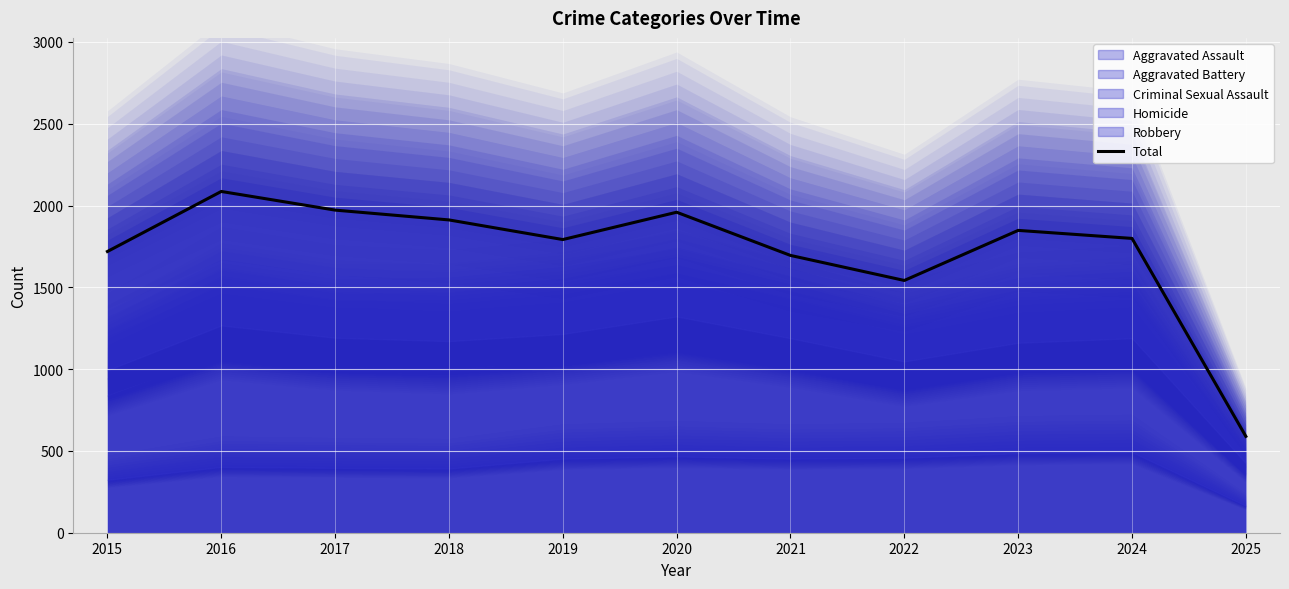

What is the approximate value at 2019?

1792